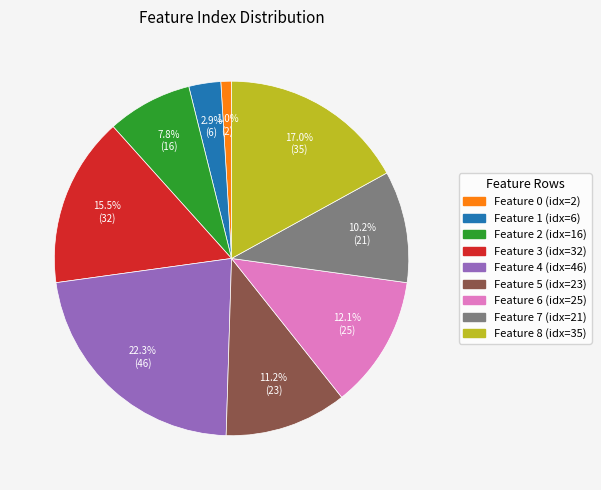

Rank the categories by value from lowest to highest.

Feature 0 (idx=2), Feature 1 (idx=6), Feature 2 (idx=16), Feature 7 (idx=21), Feature 5 (idx=23), Feature 6 (idx=25), Feature 3 (idx=32), Feature 8 (idx=35), Feature 4 (idx=46)